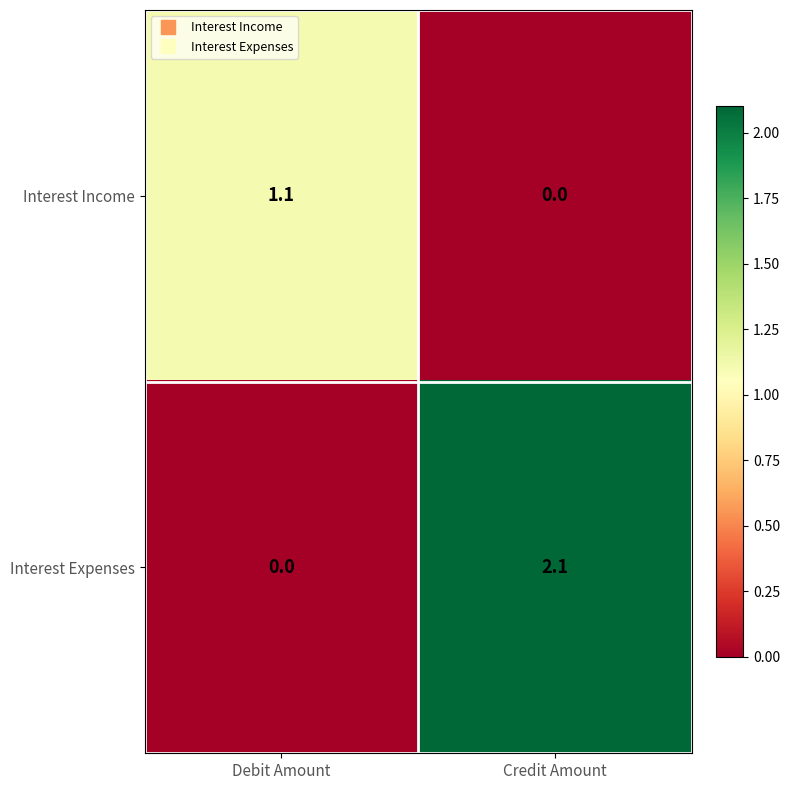

Which series has the widest spread of values?

Interest Expenses